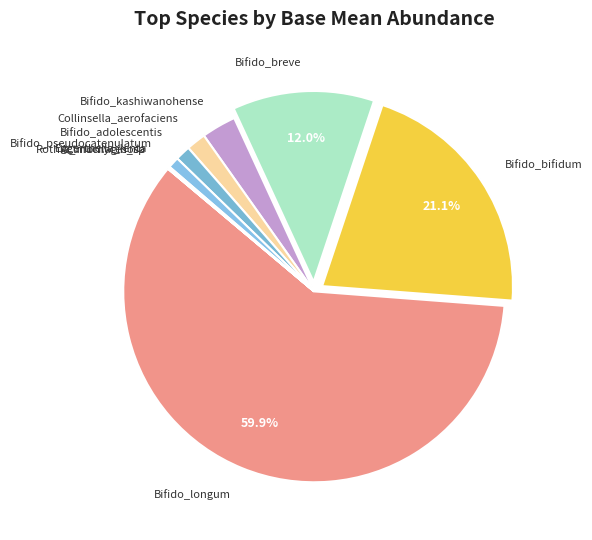

Does Collinsella_aerofaciens represent more than half of the total?

No